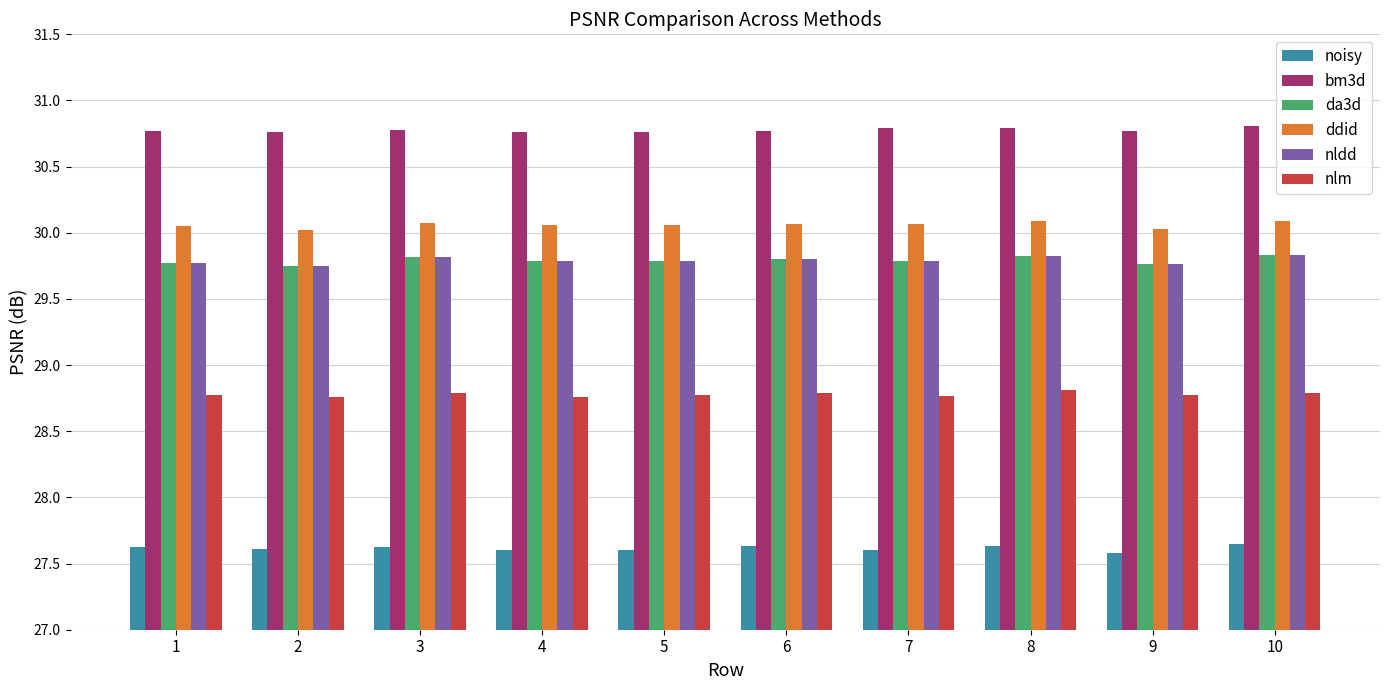

Is the value of nlm at 4 greater than the value of nldd at 1?

No